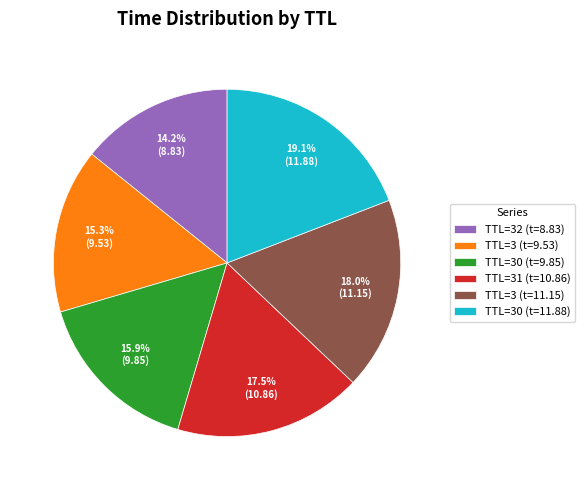

Between TTL=3 (t=9.53) and TTL=30 (t=9.85), which is larger?

TTL=30 (t=9.85)